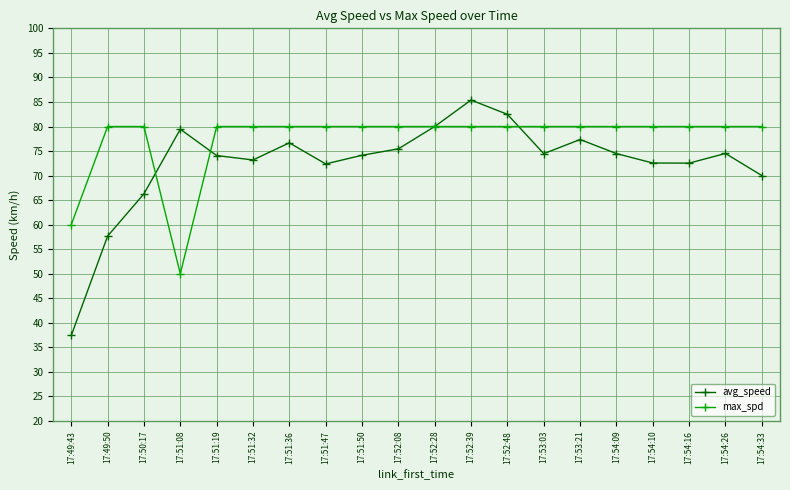

True or false: avg_speed has a value of 27.2 at 17:54:33.

False